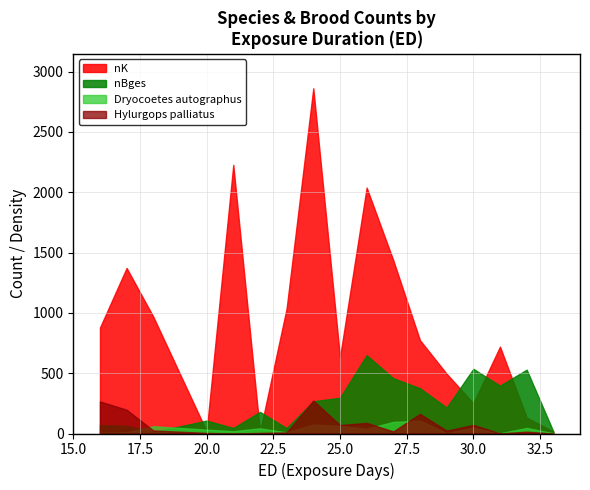

Which series changed the most between 23 and 28?

nBges